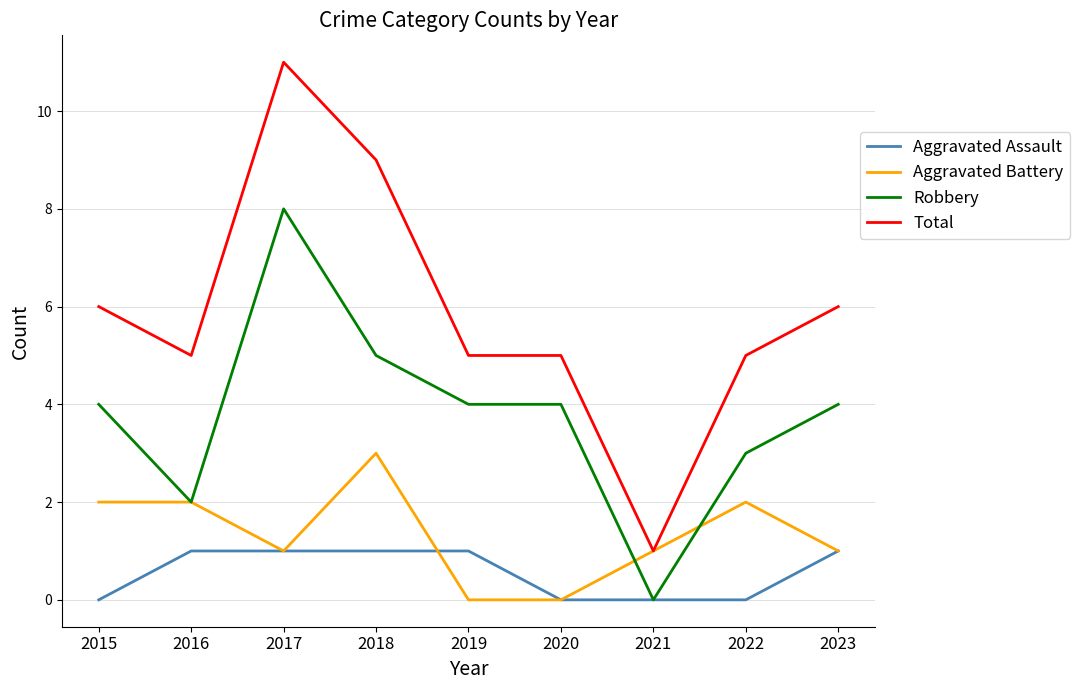

List the series in order of their peak value, highest first.

Total, Robbery, Aggravated Battery, Aggravated Assault